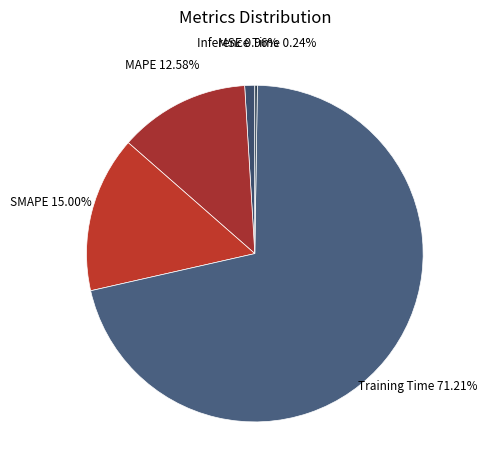

The MAPE slice represents 13% of the pie. True or false?

True